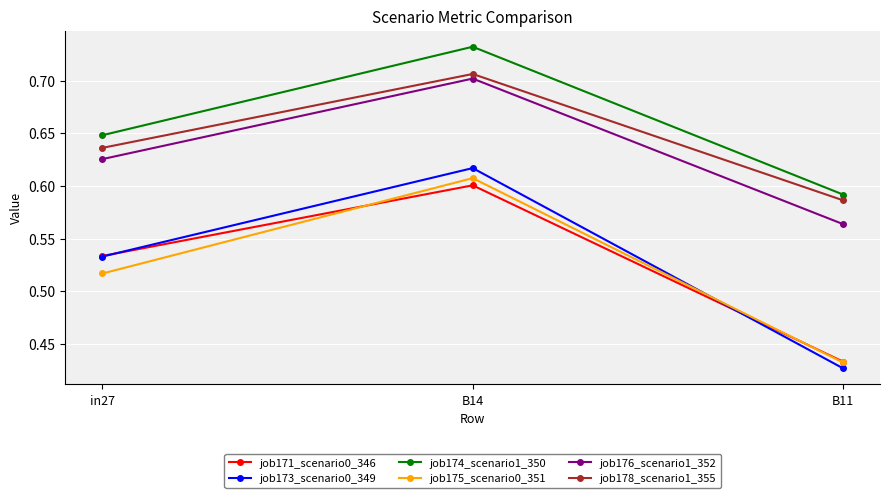

List the labels in order of job173_scenario0_349 value, largest first.

B14, in27, B11